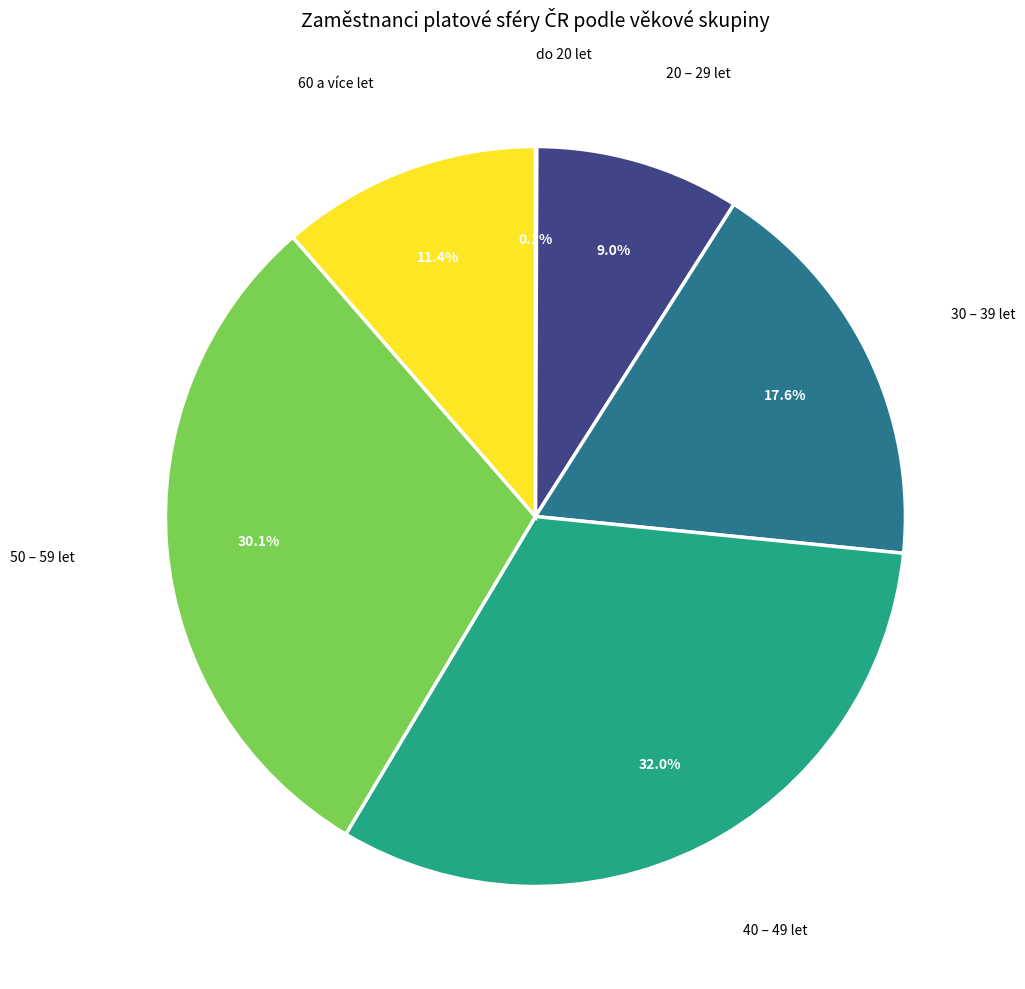

Is there a majority slice in this chart?

No